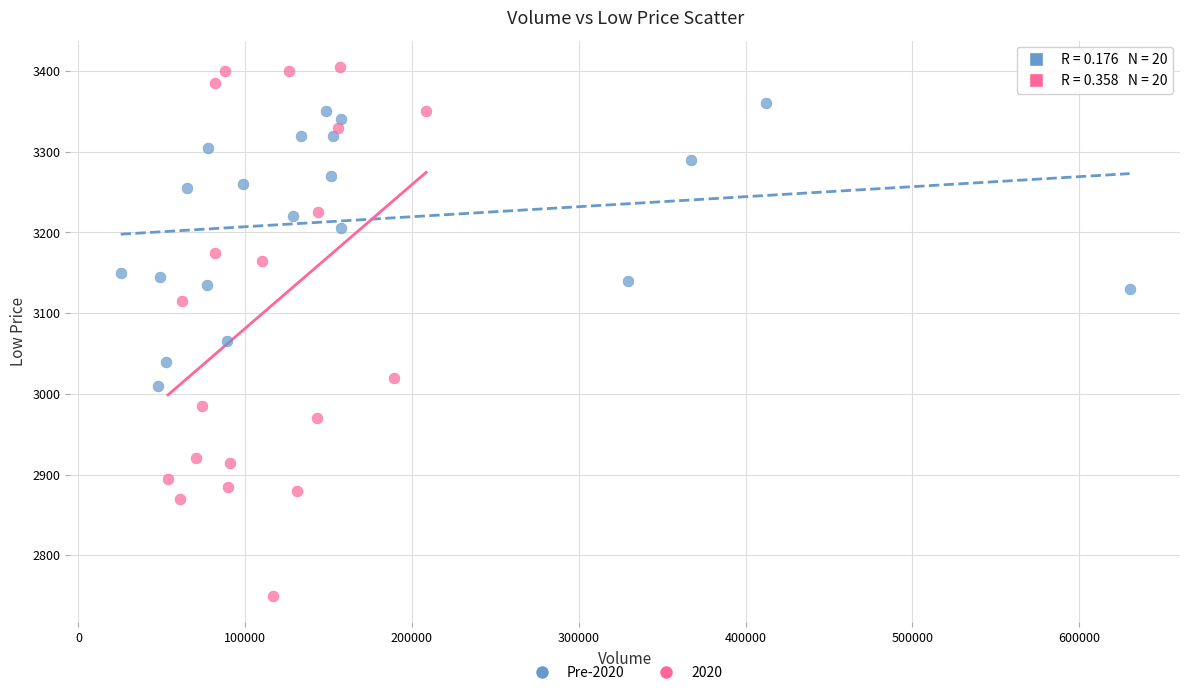

Which series reaches the minimum Y coordinate?

2020